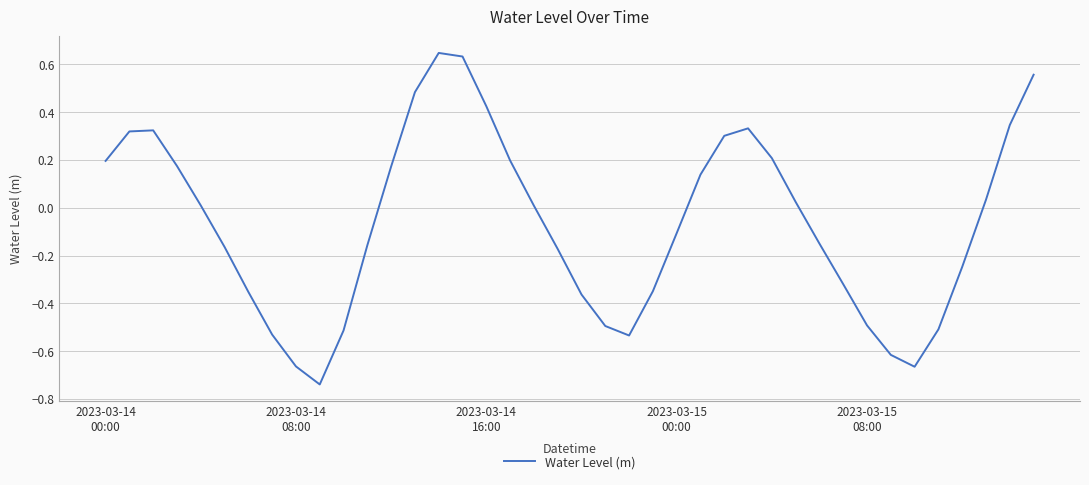

What is the difference between the maximum and minimum values?

1.4